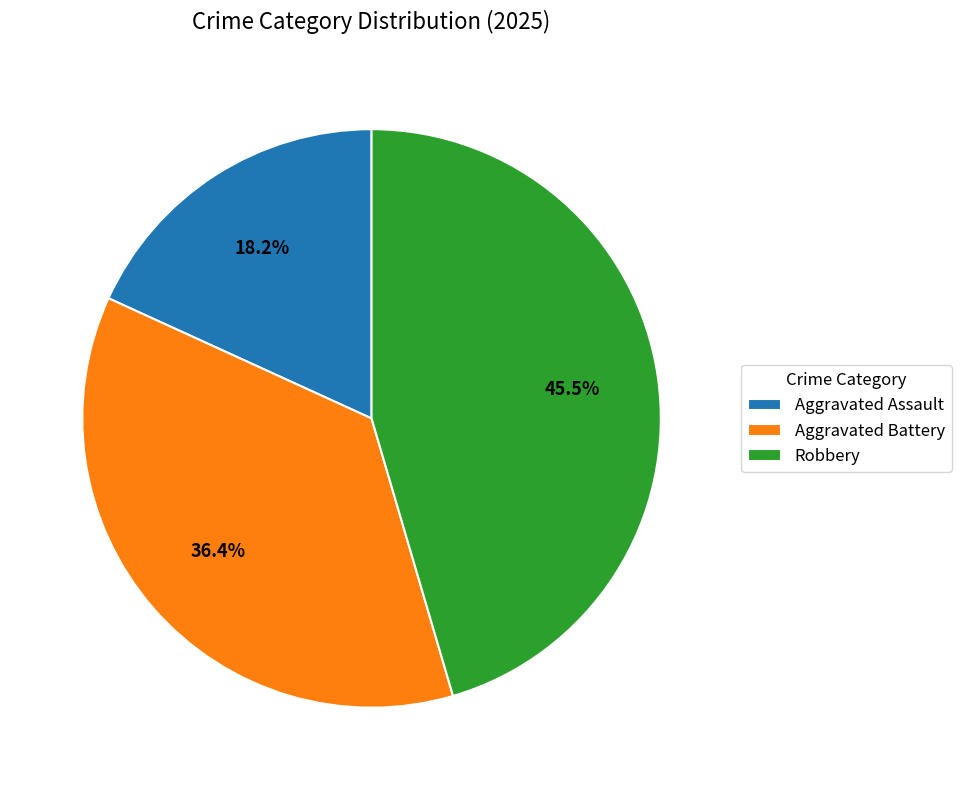

Rank the categories by value from highest to lowest.

Robbery, Aggravated Battery, Aggravated Assault